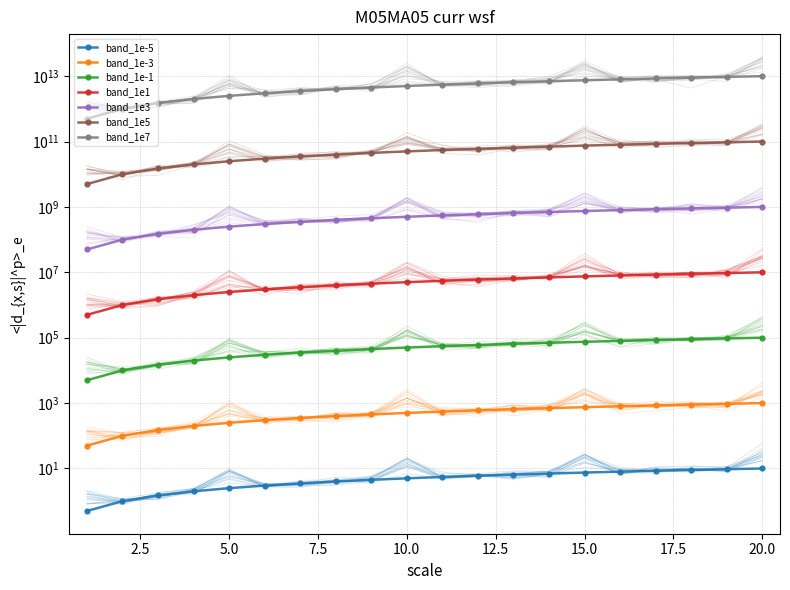

At which category does the chart reach its peak across all series?

20